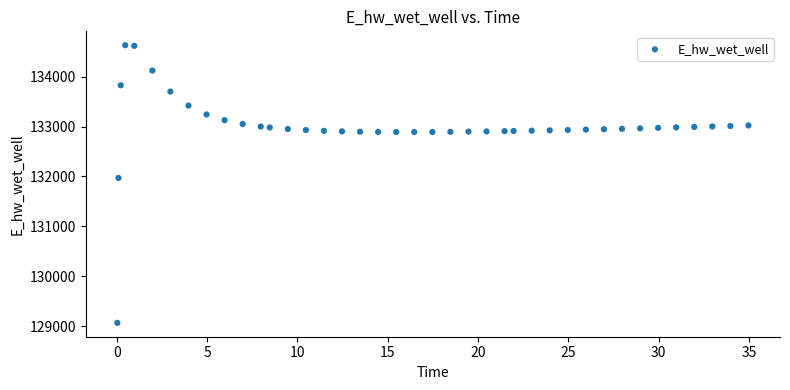

What Y value in the scatter plot is closest to 131849?

131970.0